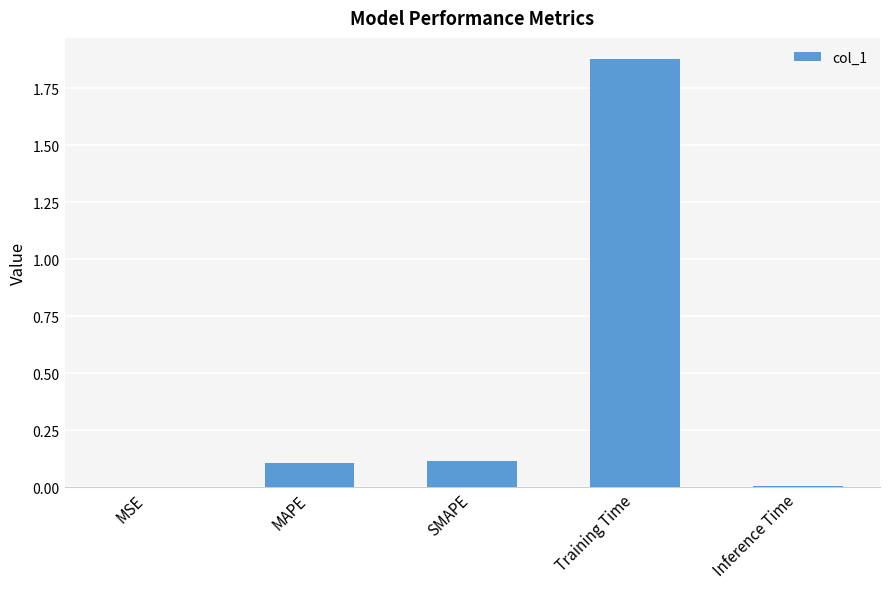

The chart shows a value of 0.0 at MAPE. True or false?

False